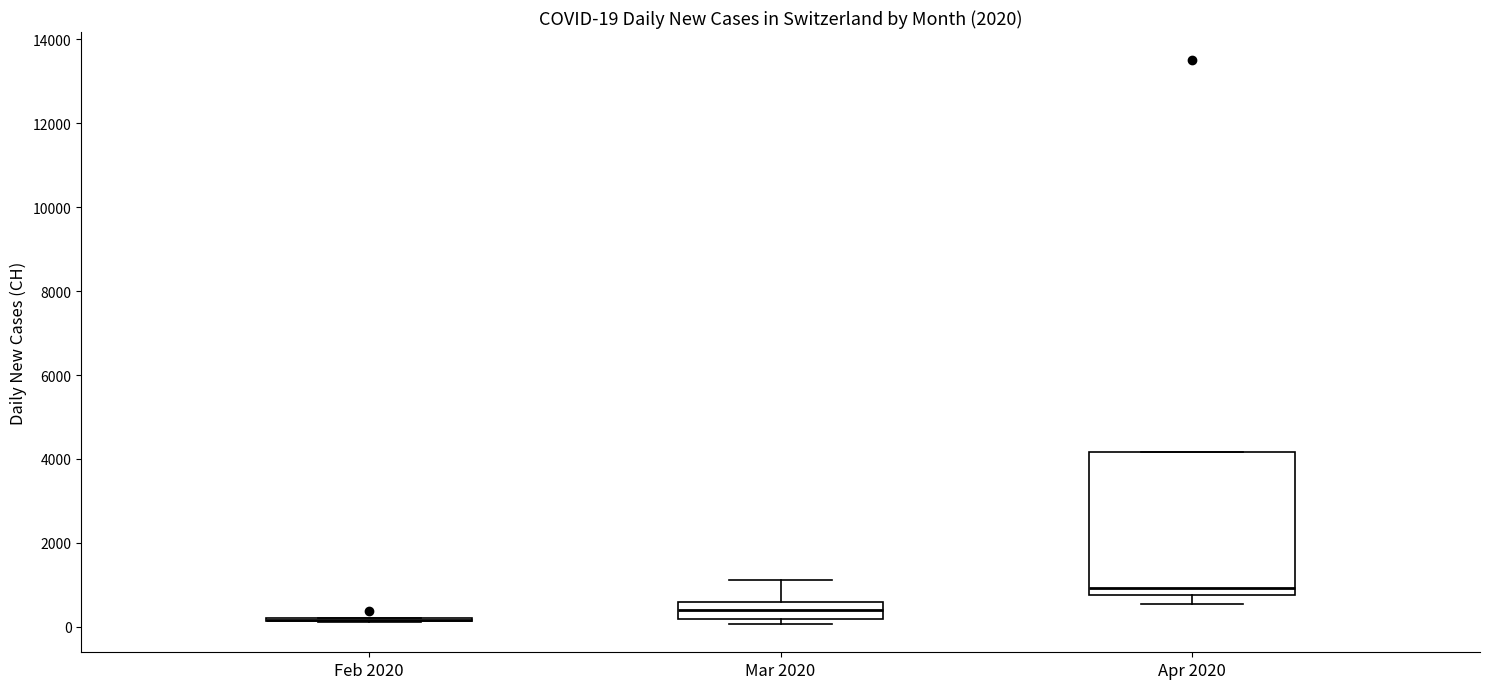

Which box is the tallest, from its lower edge to its upper edge?

Apr 2020